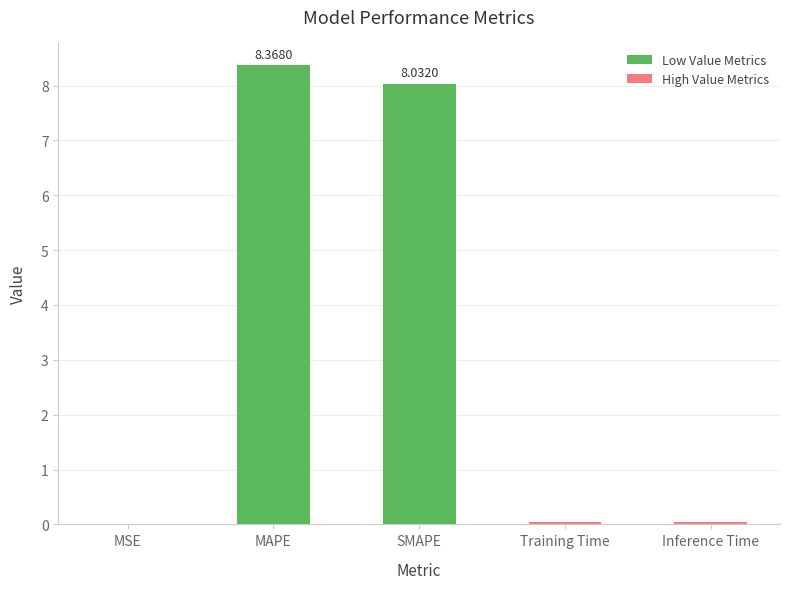

What is the sum of all values?

16.5